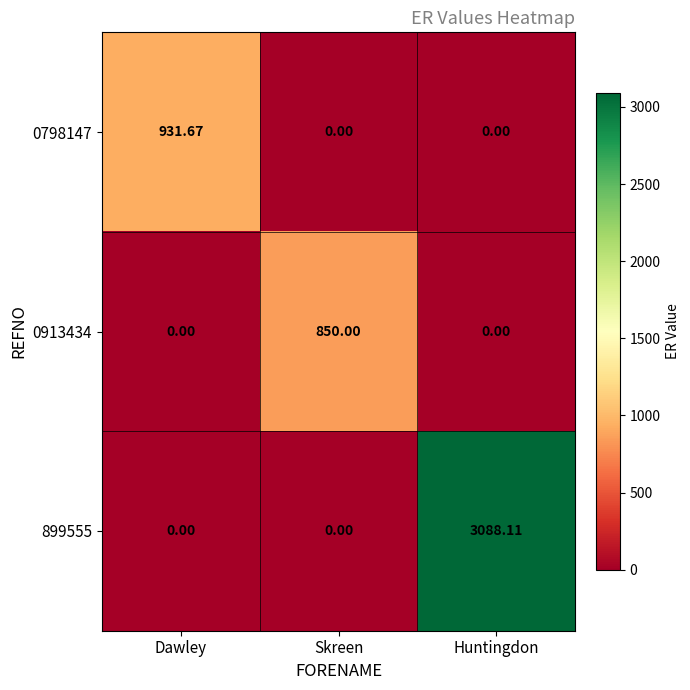

Count the number of data series in this chart.

3